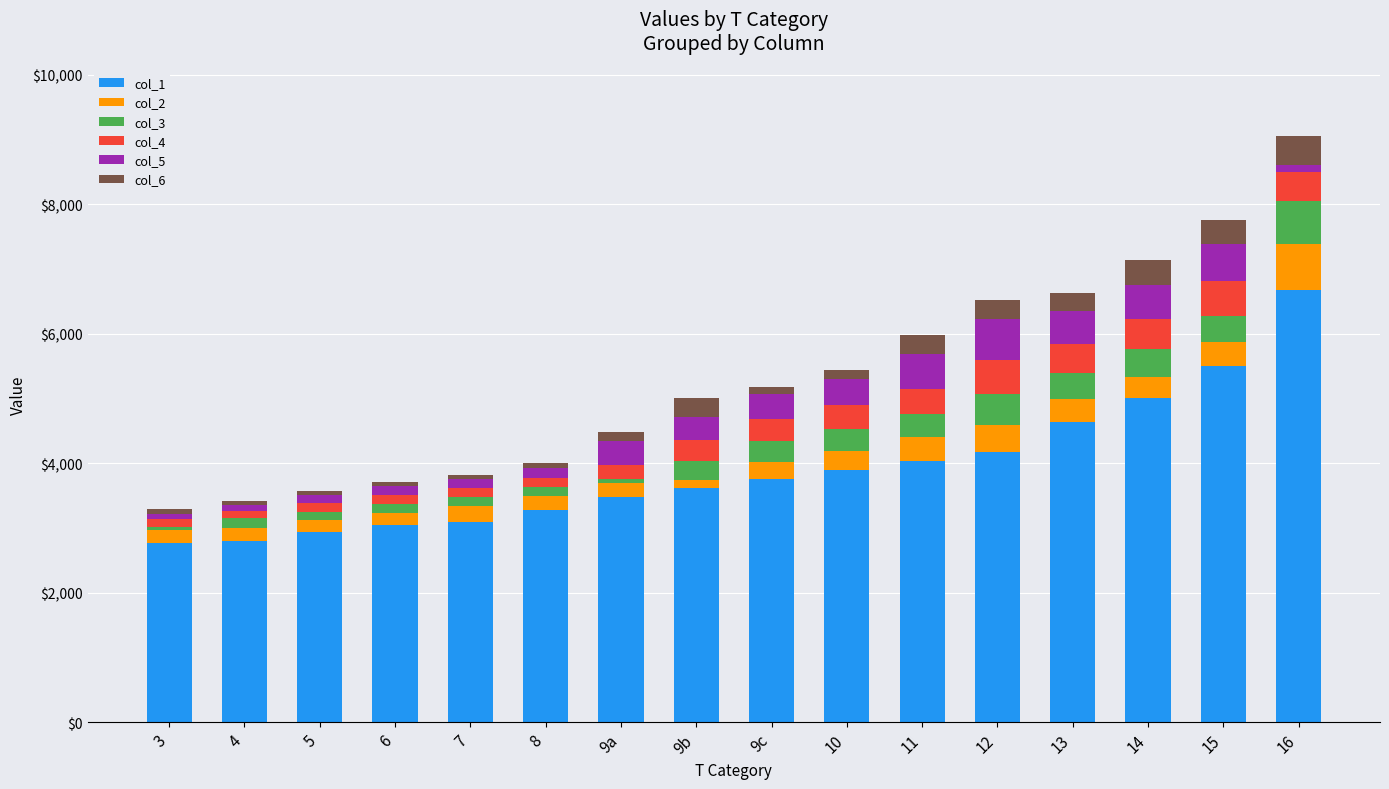

What is the difference between the maximum and second lowest values in the col_1 series?

3867.8